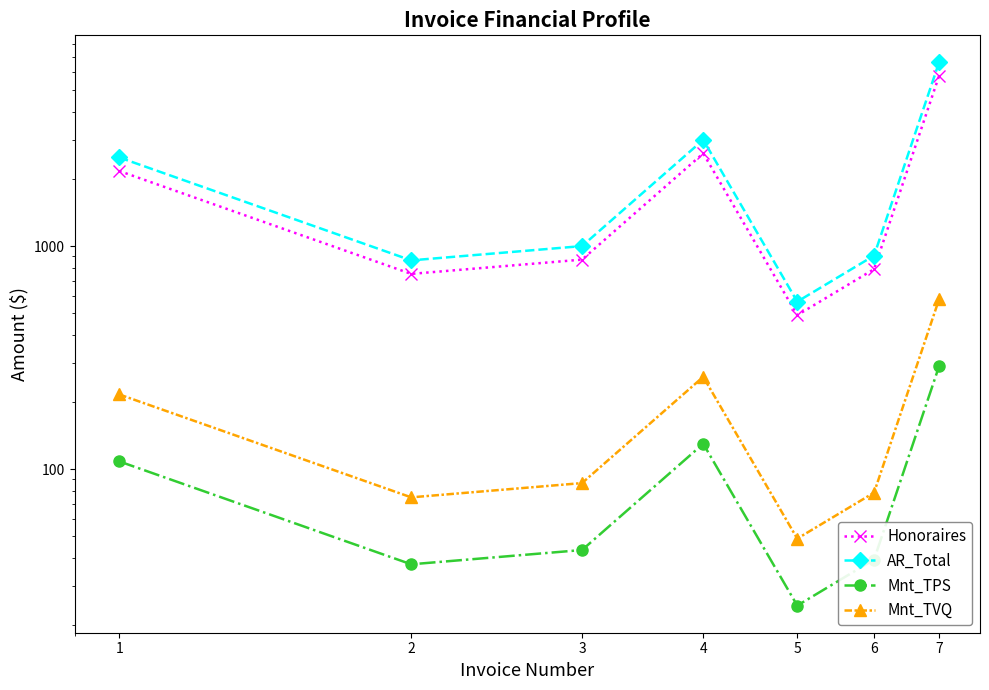

List the labels in order of Mnt_TVQ value, largest first.

7, 4, 1, 3, 6, 2, 5